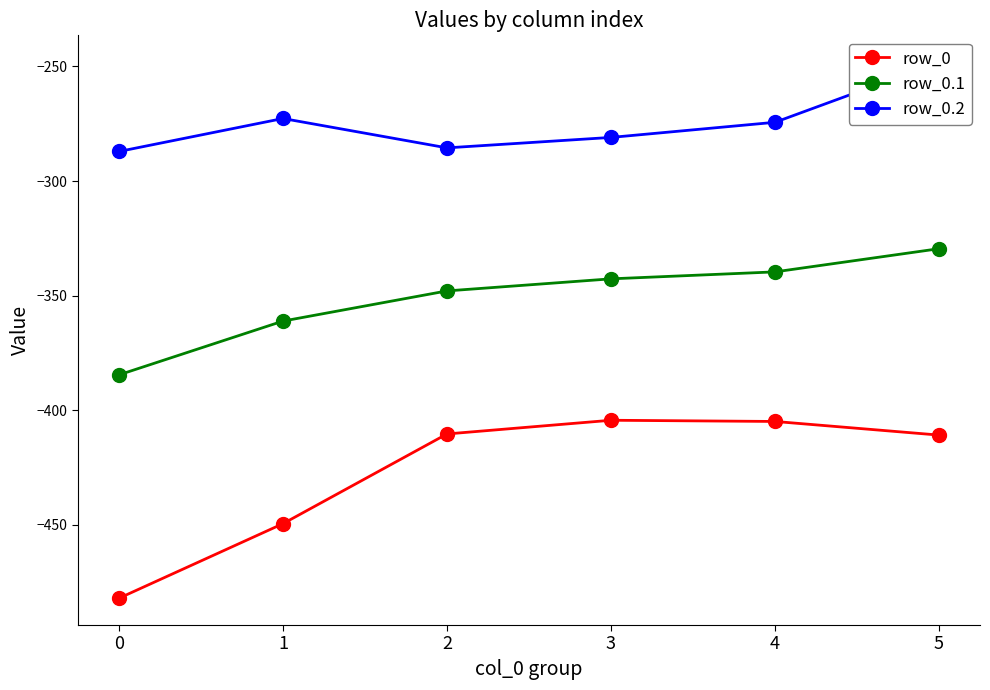

Rank the series at 2 from highest to lowest value.

row_0.2, row_0.1, row_0